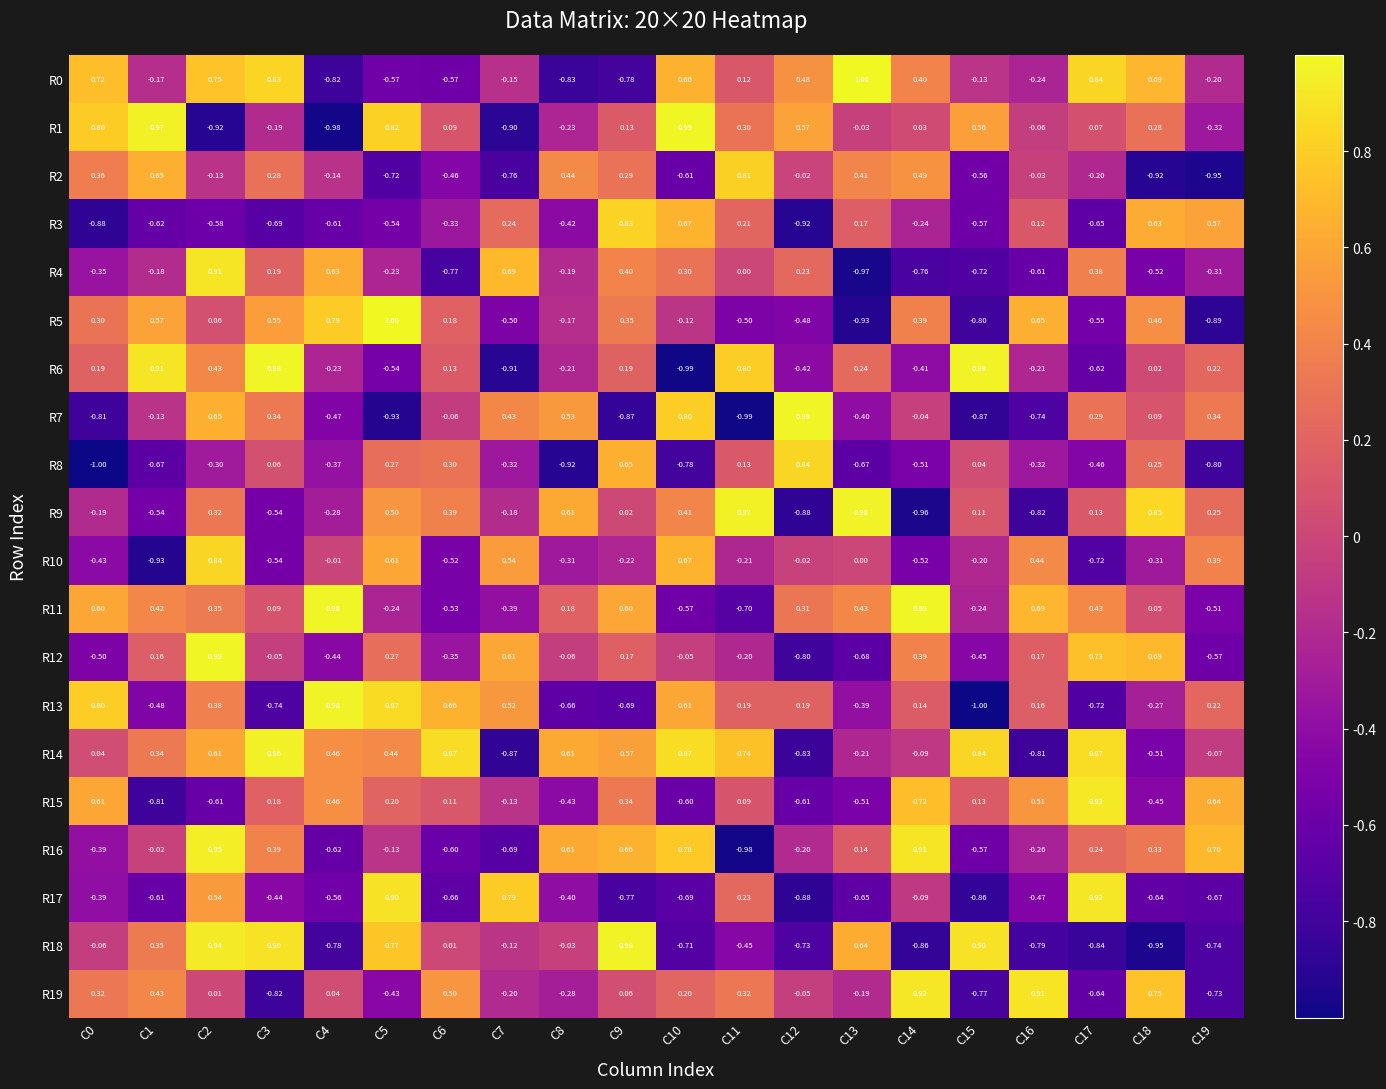

Is the value of R16 at C15 greater than the value of R6 at C13?

No